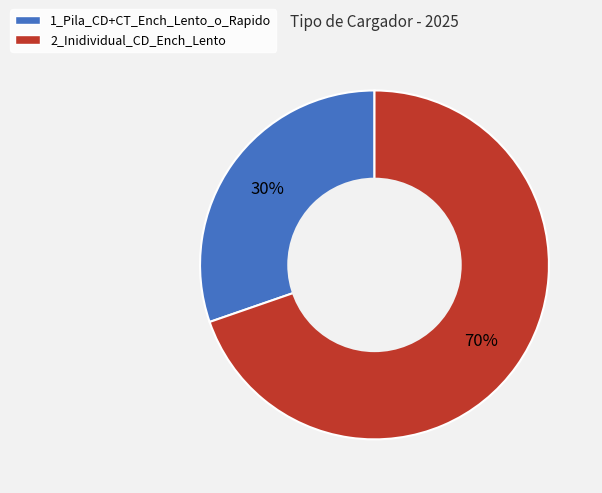

To the nearest percent, what percentage of the pie is 2_Inidividual_CD_Ench_Lento?

70%